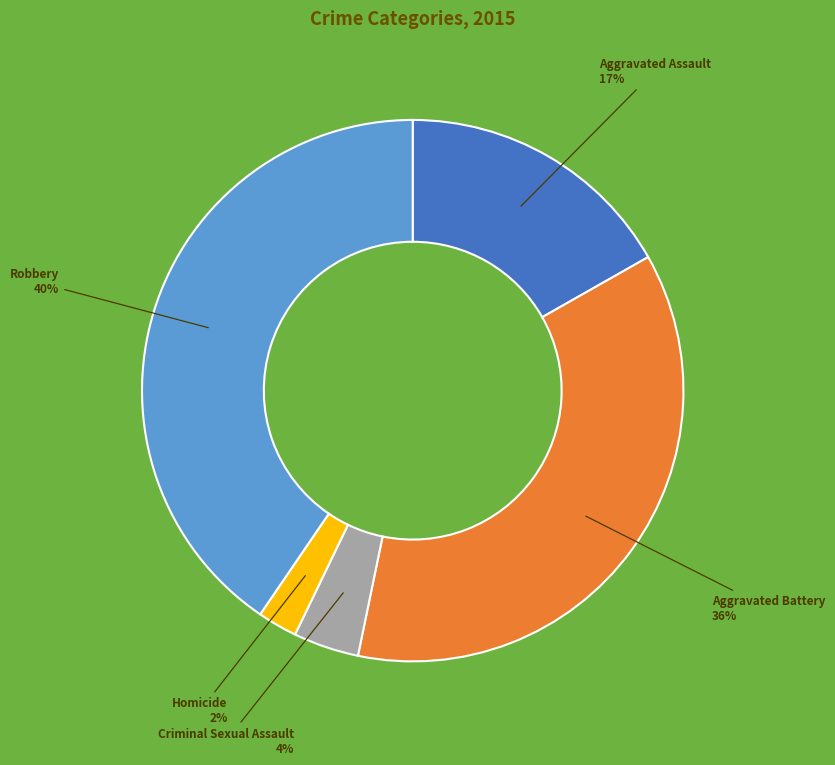

What percentage is the Aggravated Assault slice, to the nearest percent?

17%